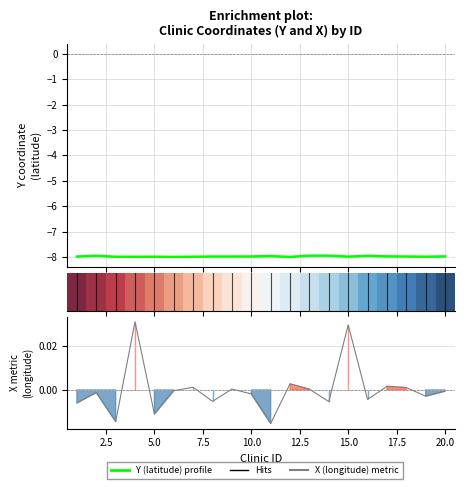

In X coordinate (longitude), how many points are higher than both neighbors (excluding endpoints)?

7